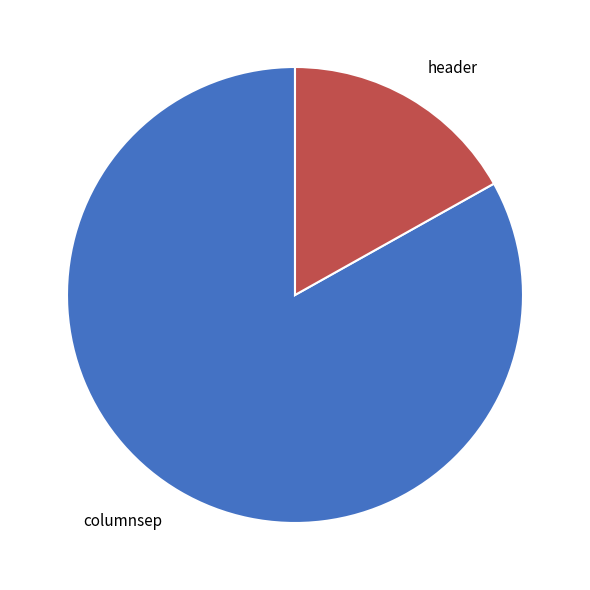

Does columnsep account for over 50% of the chart?

Yes